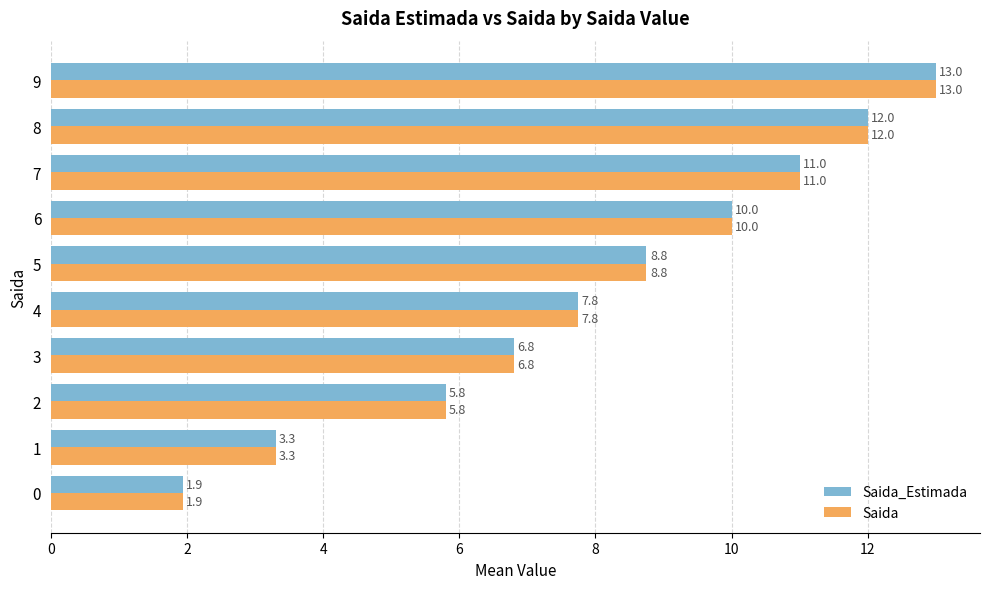

The value of Saida at 6 is 10.0. True or false?

True